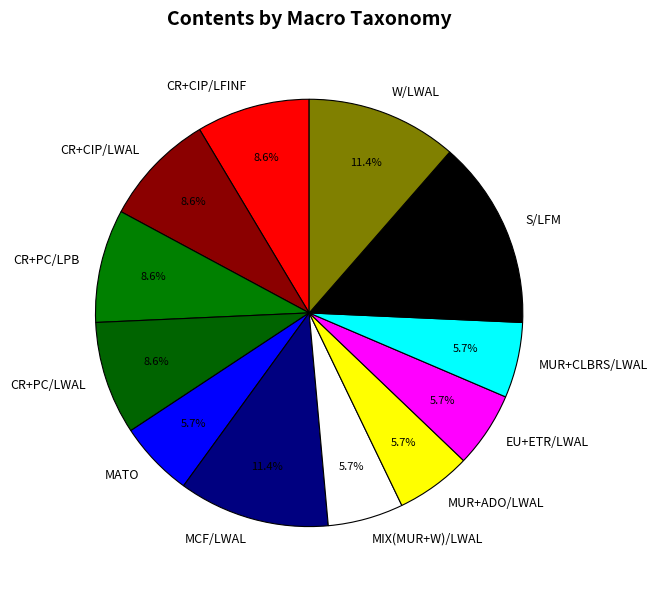

What portion of the pie excludes MUR+ADO/LWAL?

94.3%